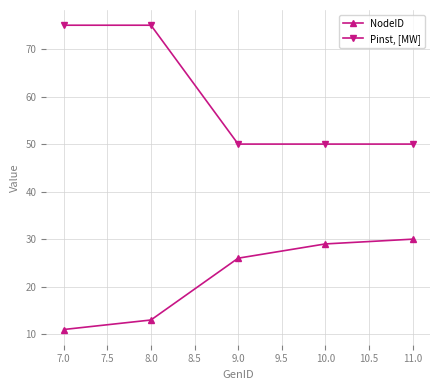

What is the difference between the second highest and second lowest values in the NodeID series?

16